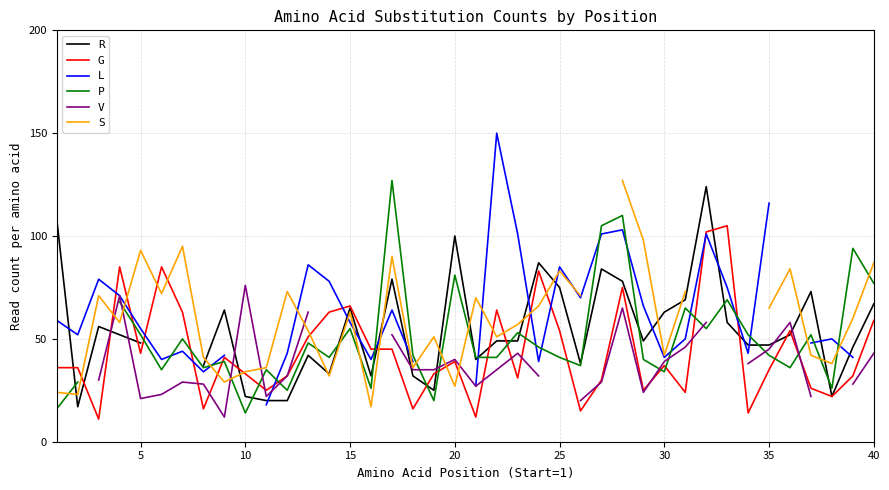

Count the number of categories in the chart.

40